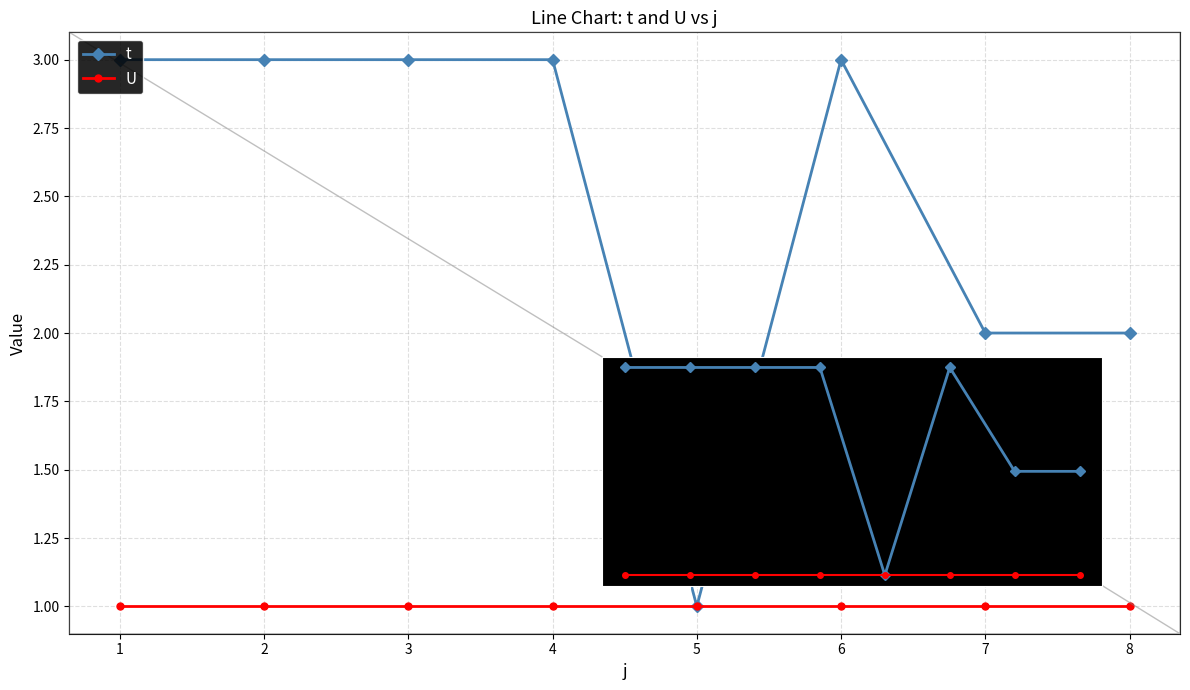

Is this an area chart (filled region under the line)?

No